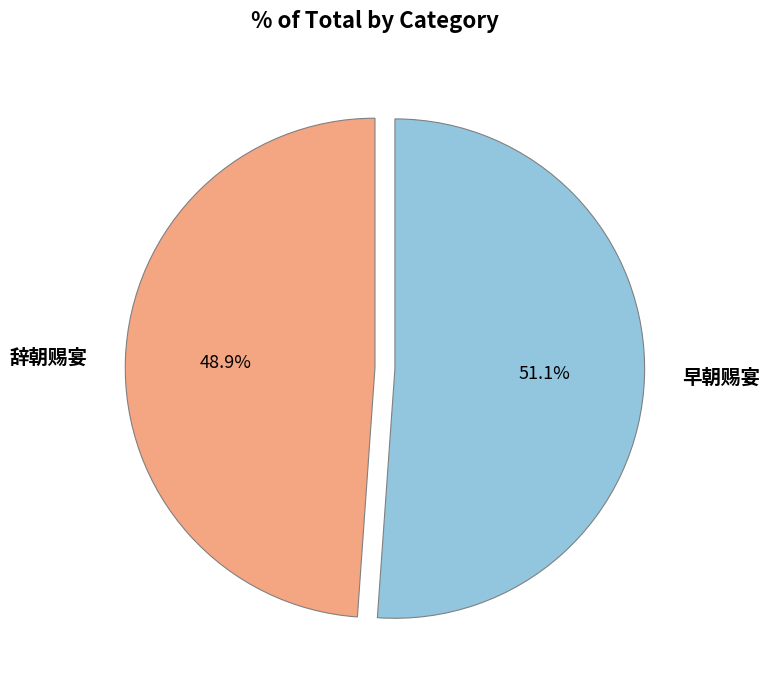

Which category has the smallest portion of the pie?

辞朝赐宴